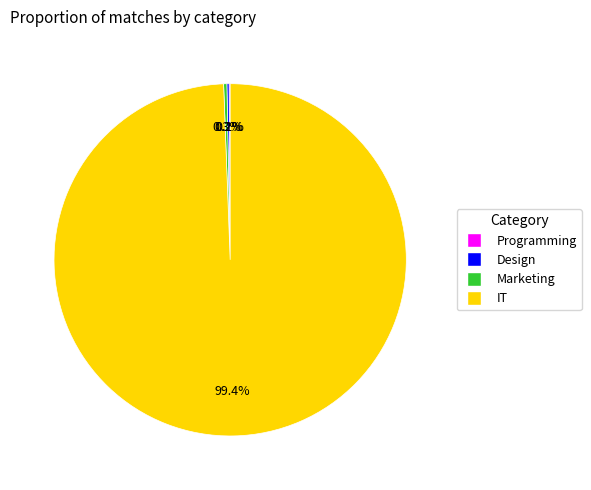

Which has a higher value, IT or Marketing?

IT